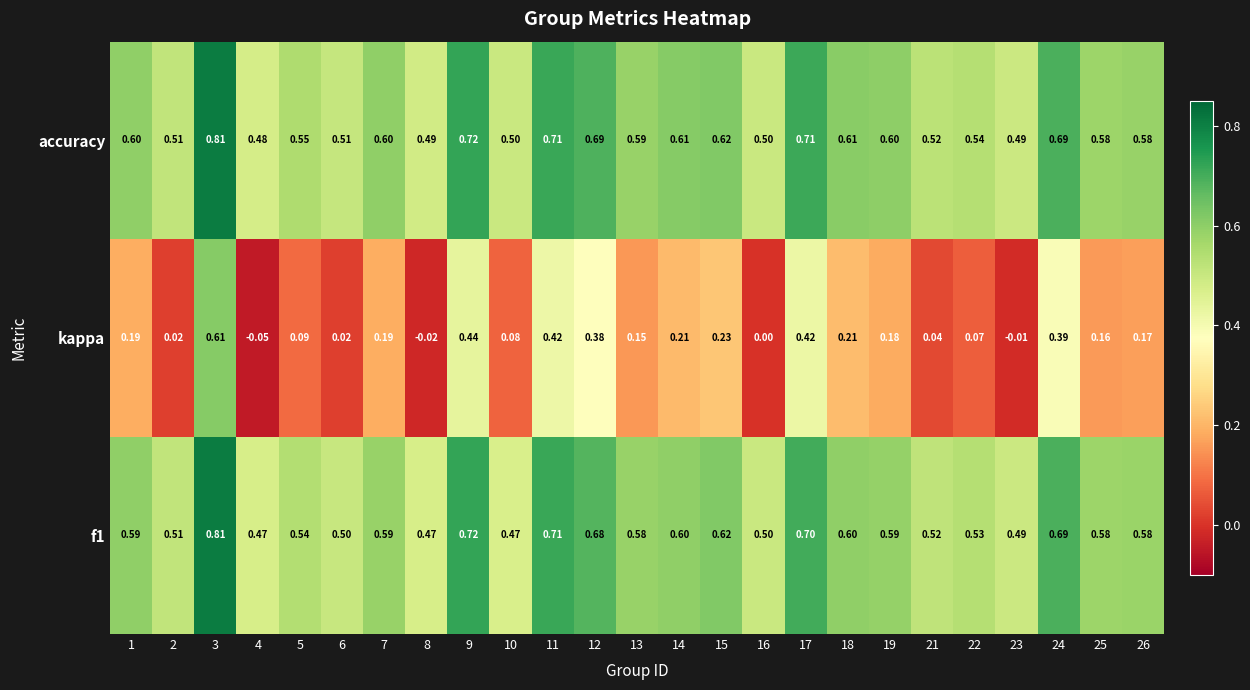

Which series changed the most between 11 and 13?

kappa